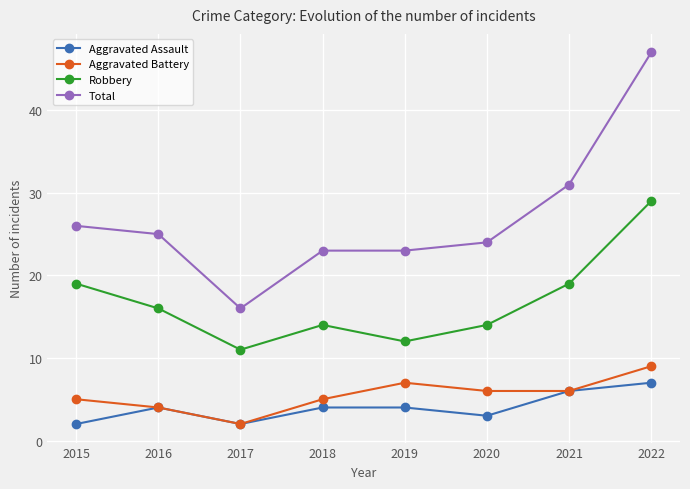

What is the difference between the highest and lowest values at 2021?

25